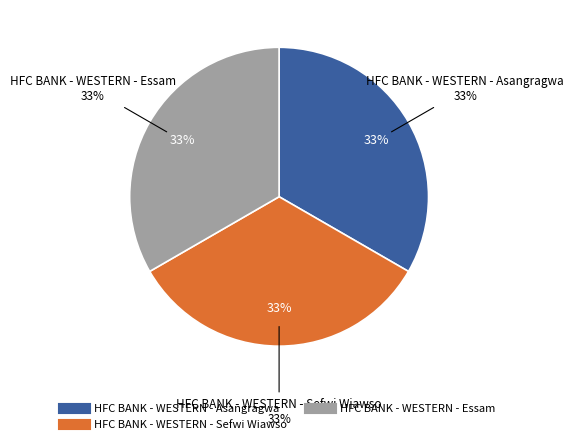

The HFC BANK - WESTERN - Essam slice represents 33% of the pie. True or false?

True